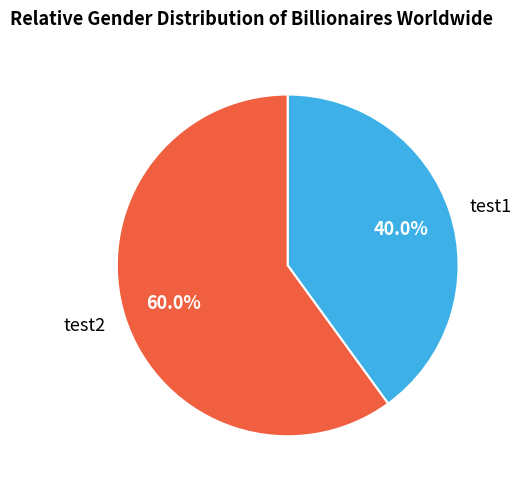

What percentage is the test2 slice, to the nearest percent?

60%